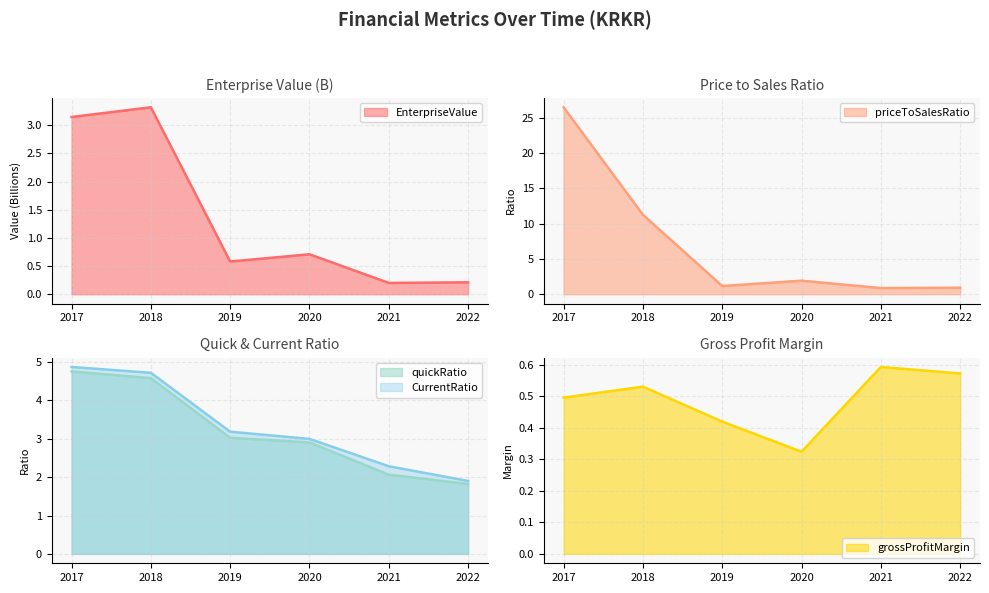

How many categories are shown in the chart?

6